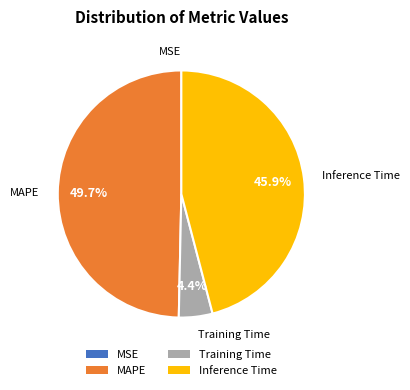

Which has a higher value, MAPE or Inference Time?

MAPE